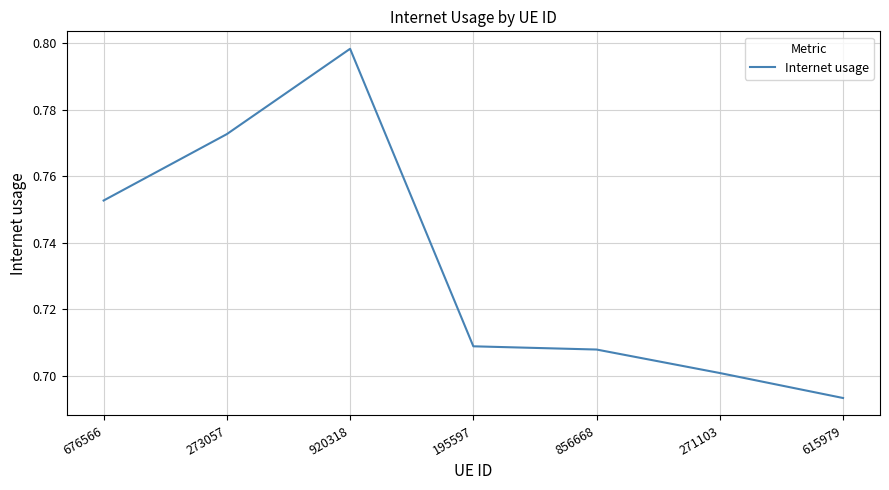

Where is the first local maximum?

920318